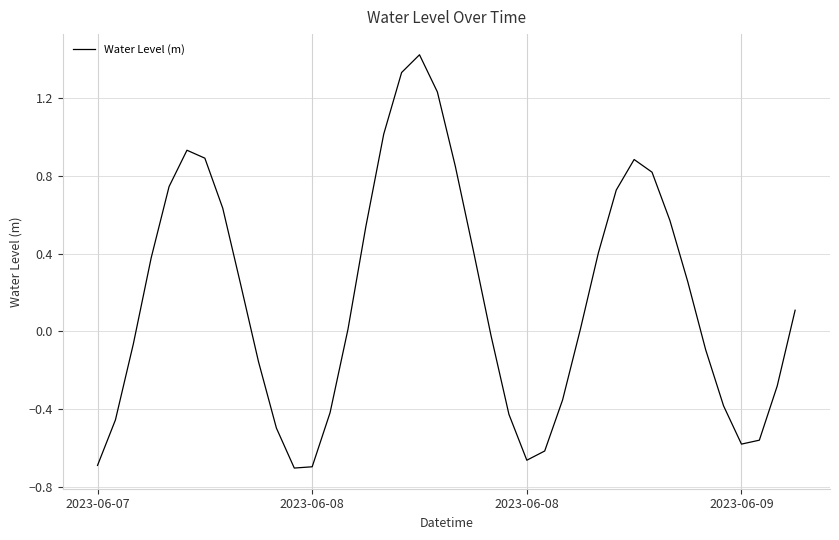

At which category does the data reach its first local peak?

5